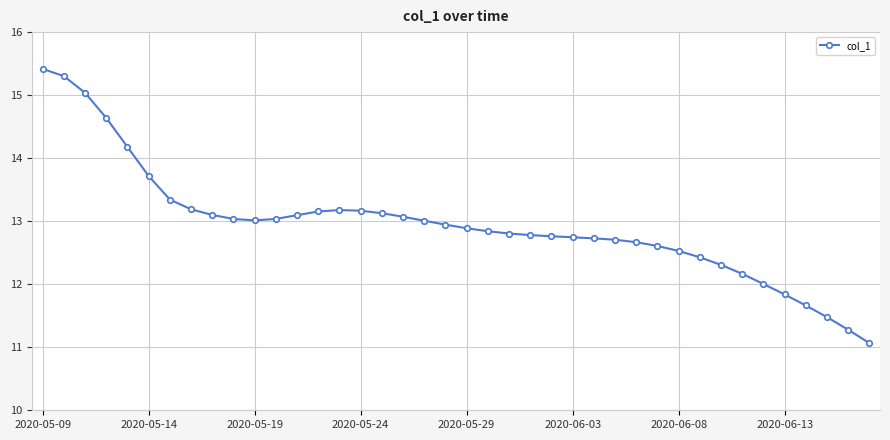

What is the value of the 34th point from the left?

12.2